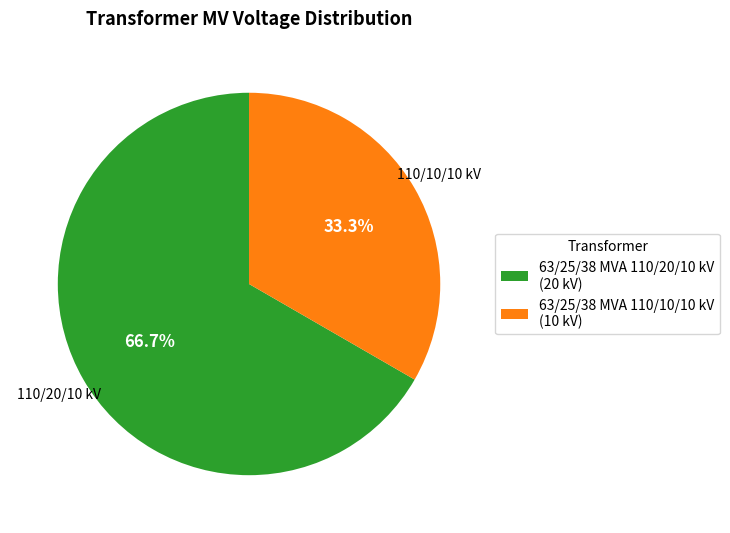

Which category has the biggest portion of the pie?

63/25/38 MVA 110/20/10 kV